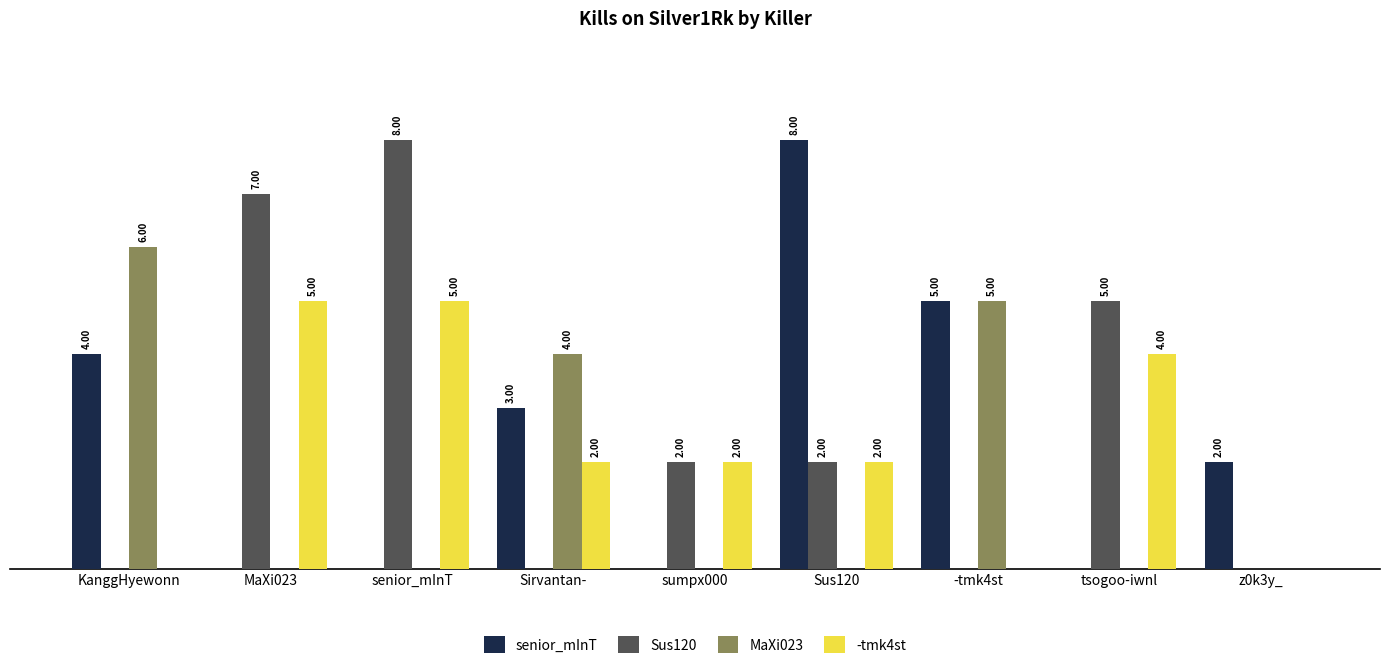

At which category is the sum across all series the highest?

senior_mInT